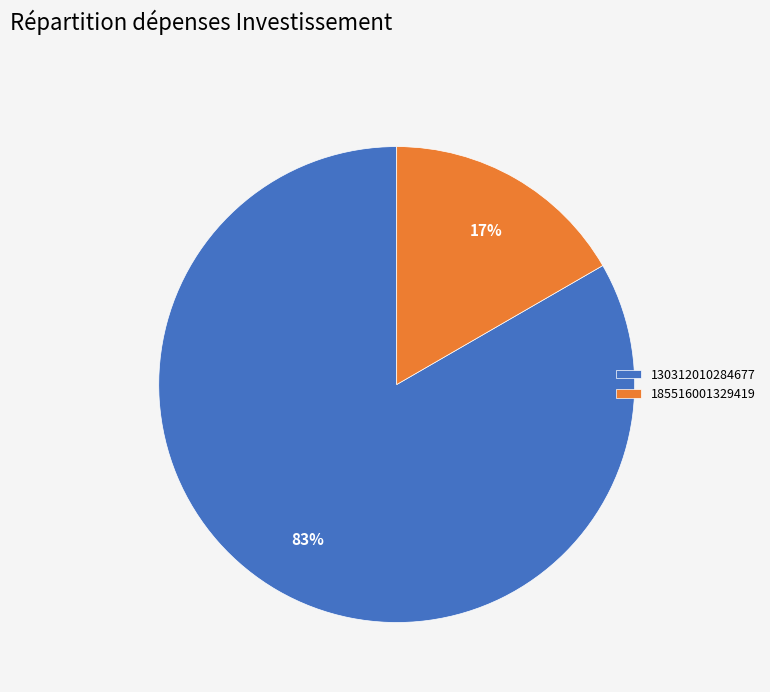

Which has a higher value, 185516001329419 or 130312010284677?

130312010284677